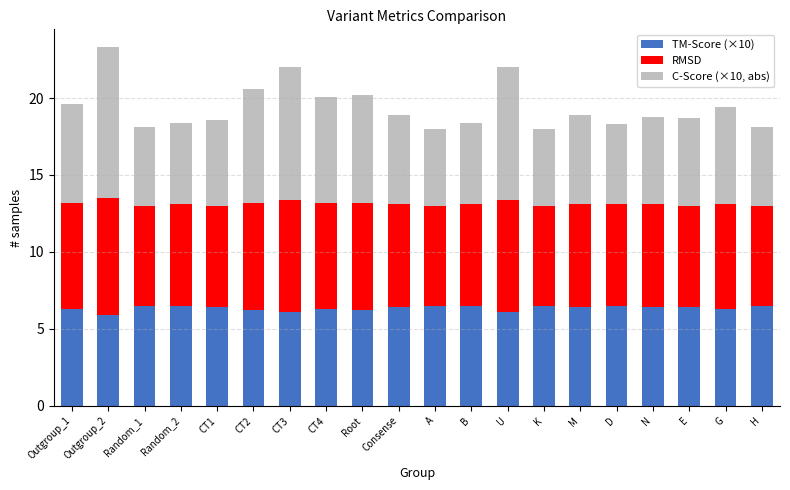

True or false: TM-Score (×10) has a value of 2.2 at U.

False